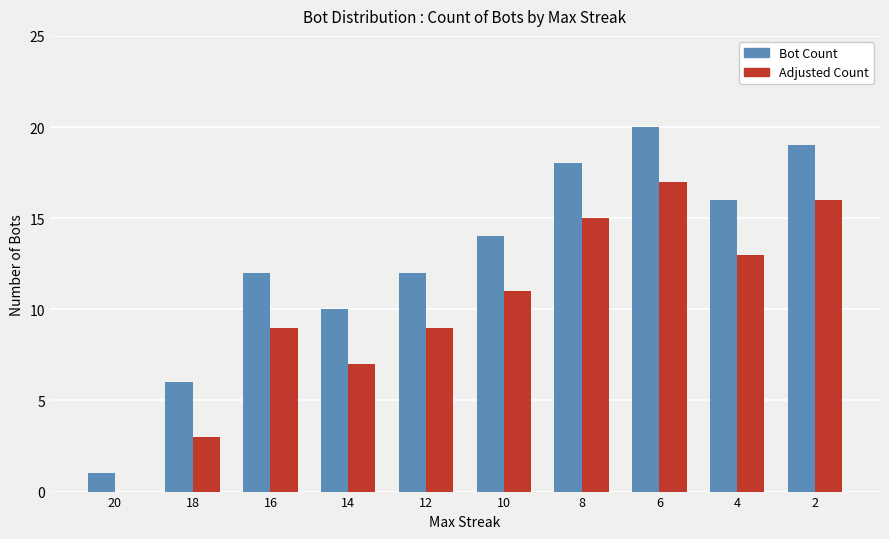

How many distinct data groups are displayed?

2